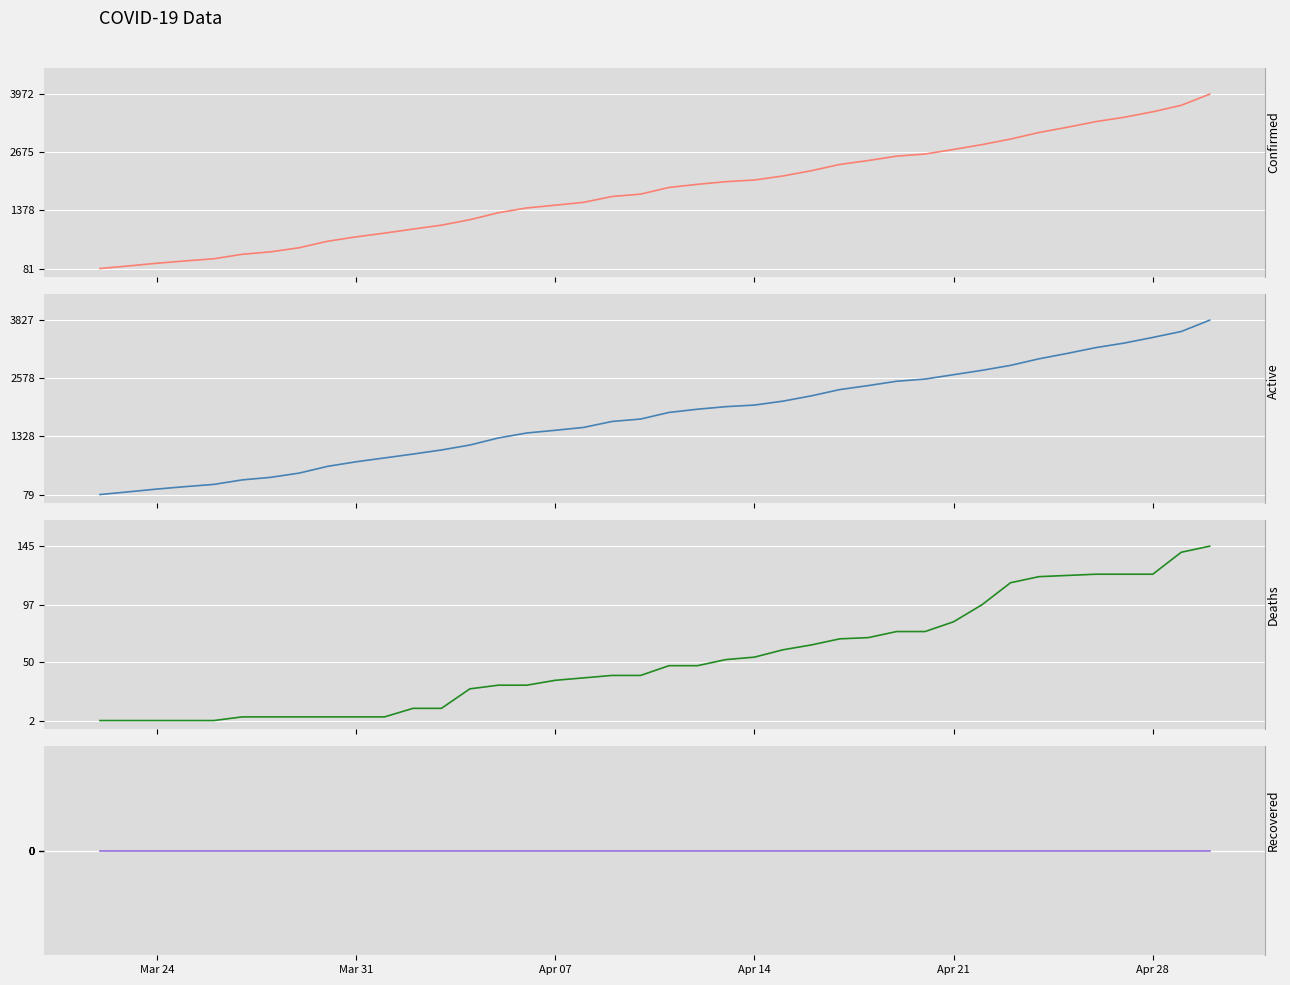

What is the highest value of the Confirmed series?

3972